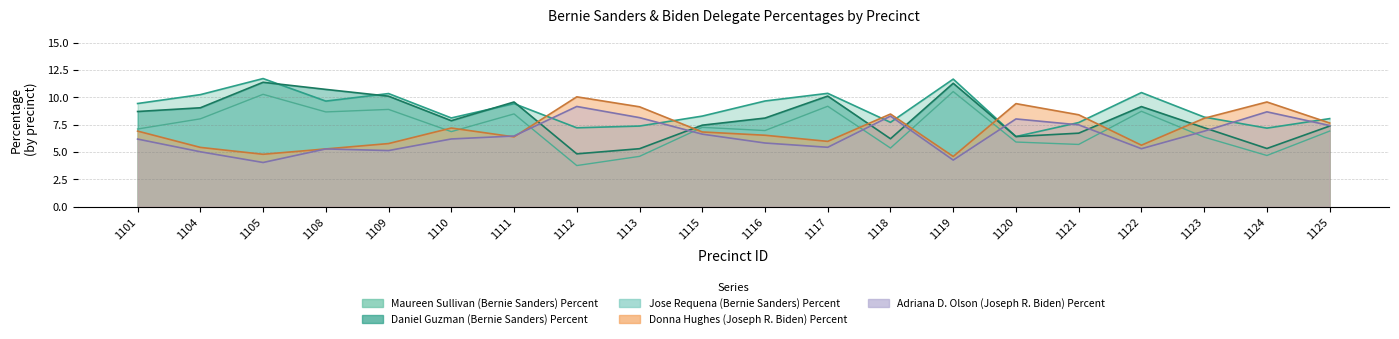

What is the maximum value shown in the chart?

11.7